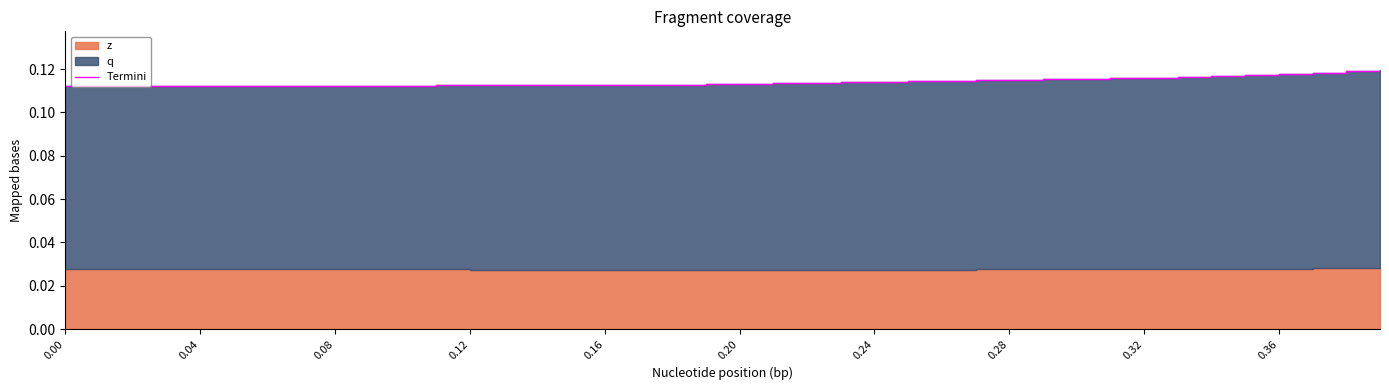

Is it true that the value at 22 is 0.1?

False